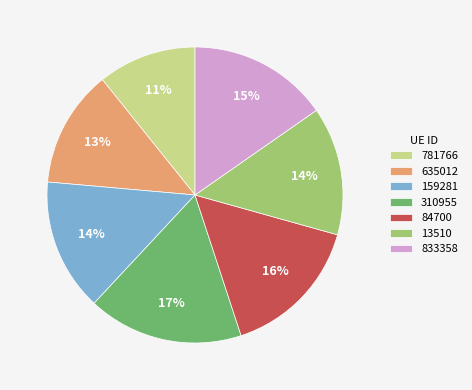

Which category has the biggest portion of the pie?

310955